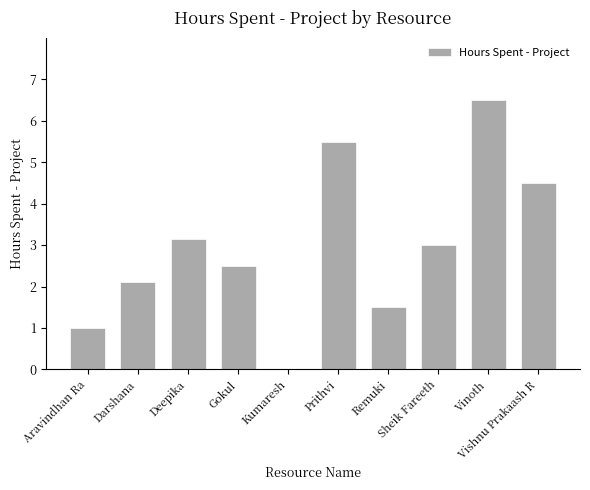

What is the average value?

3.0